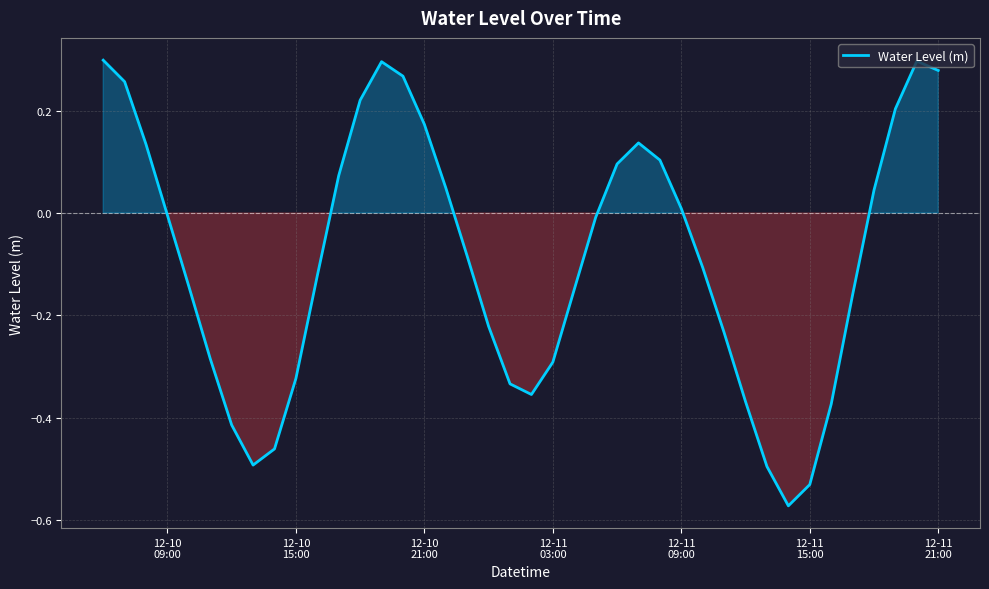

What is the difference between the maximum and minimum values?

0.9